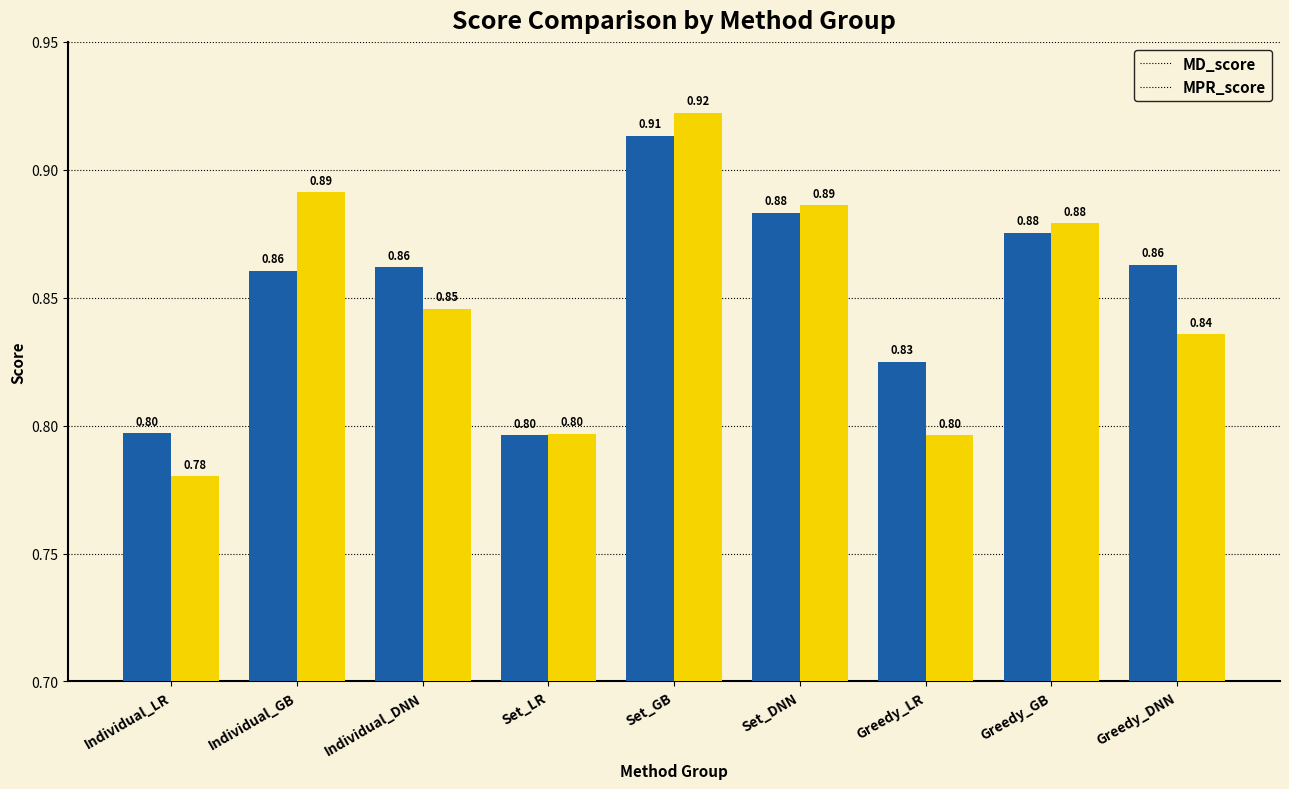

At how many categories does at least one series exceed 0?

9